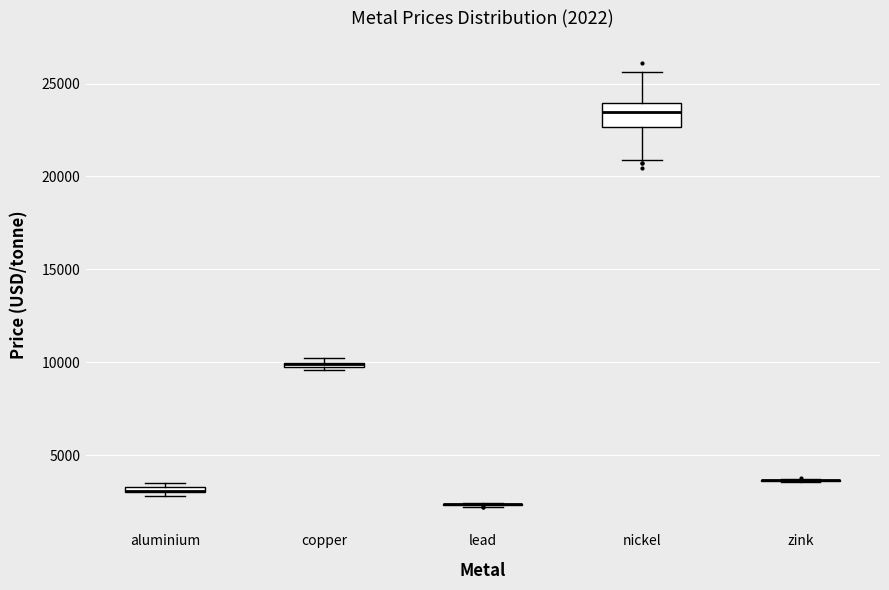

Which box is the tallest, from its lower edge to its upper edge?

nickel